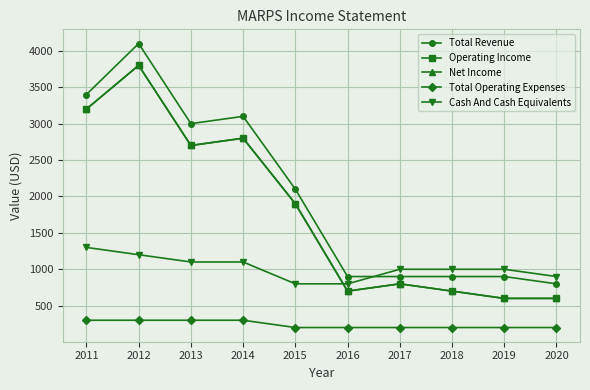

What is the difference between the maximum and minimum values in the Operating Income series?

3200